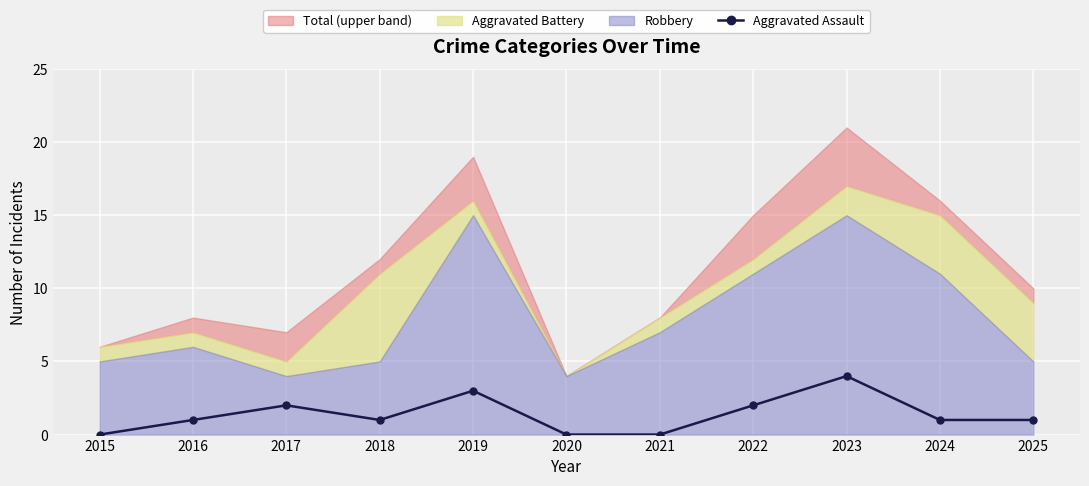

What is the sum of all values?

15